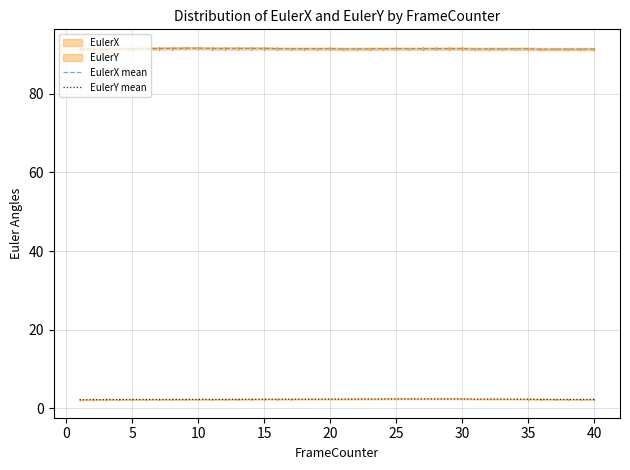

True or false: EulerY mean has a value of 2.4 at 20.

True